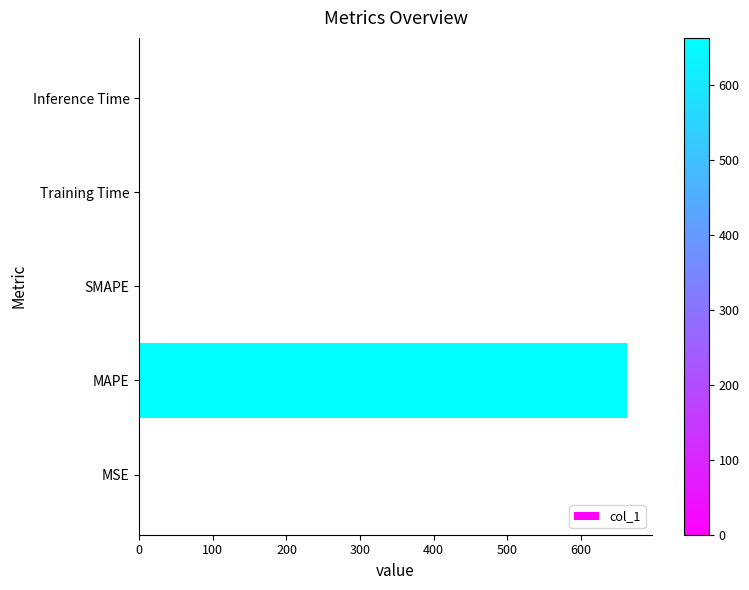

What is the change in value from MAPE to SMAPE?

-663.2